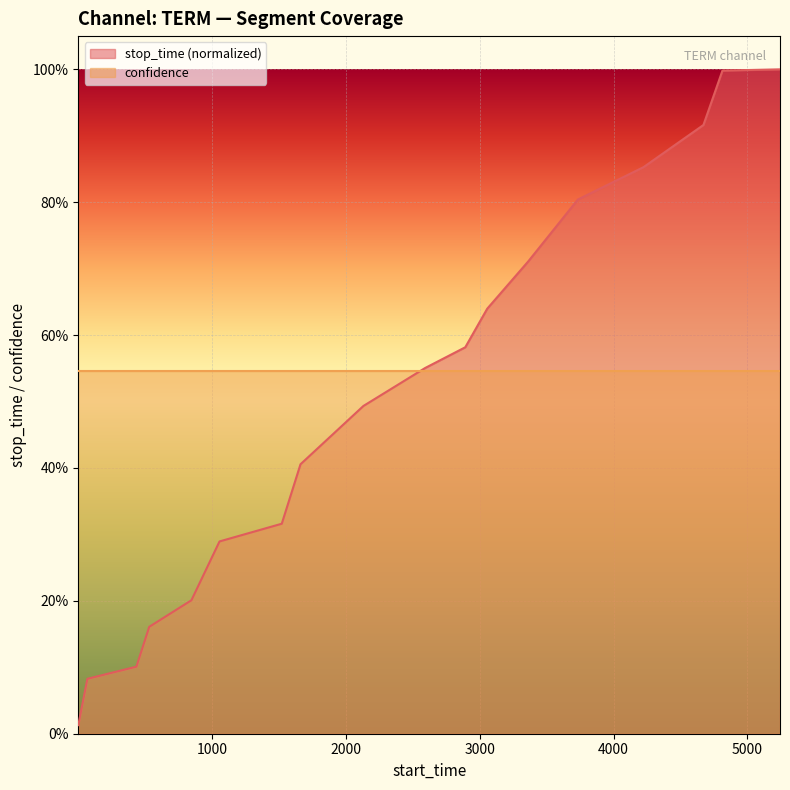

True or false: the data shows 0.3 at 17.

False